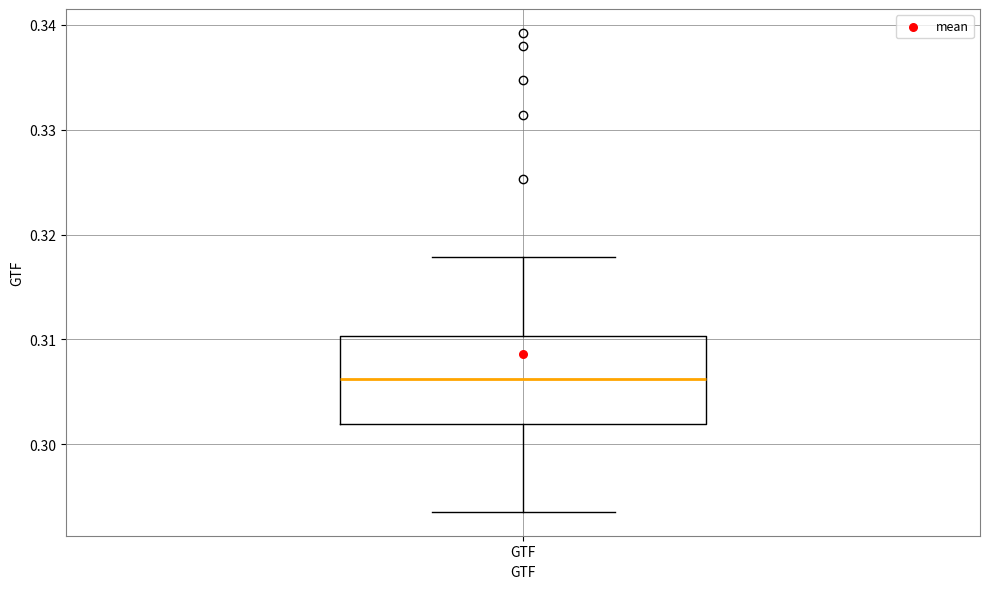

Transcribe this box plot: give where the median line is, the range the box spans, and where the two whiskers end, as read against the y-axis. The values are not printed on the chart, so give them approximately, as read against the axis.

median 0.306, box 0.302 to 0.310, whiskers 0.294 to 0.318